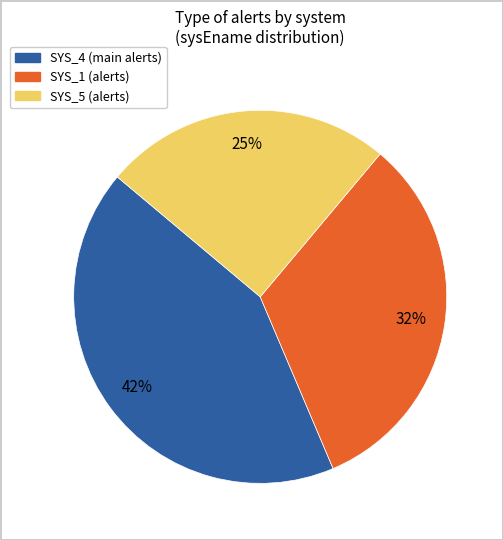

To the nearest percent, what is the difference between the largest and smallest slice percentages?

18%